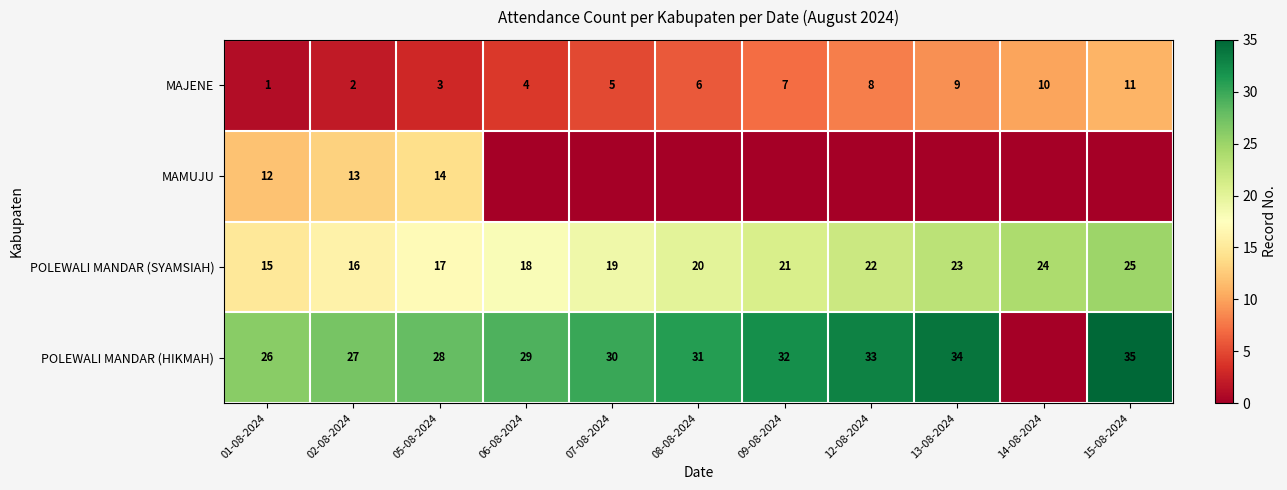

At which category is the sum across all series the highest?

15-08-2024